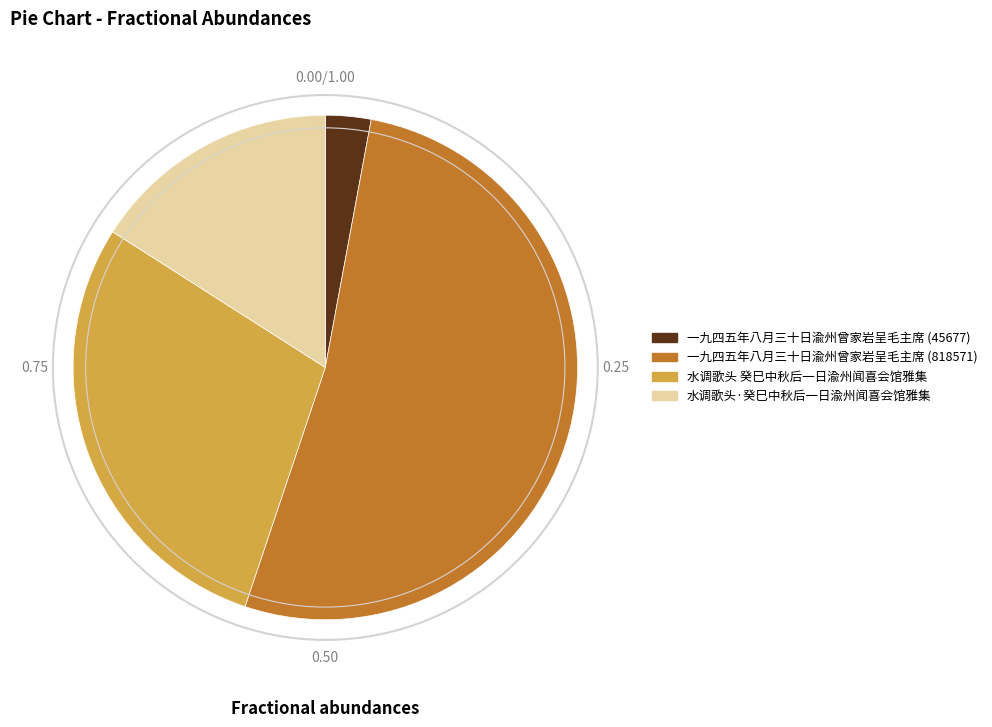

The 水调歌头 癸巳中秋后一日渝州闻喜会馆雅集 slice represents 23% of the pie. True or false?

False